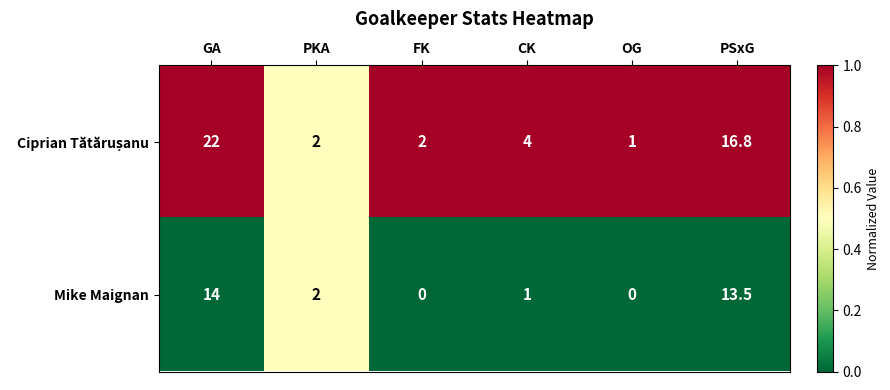

What is the sum of all Mike Maignan values?

30.5